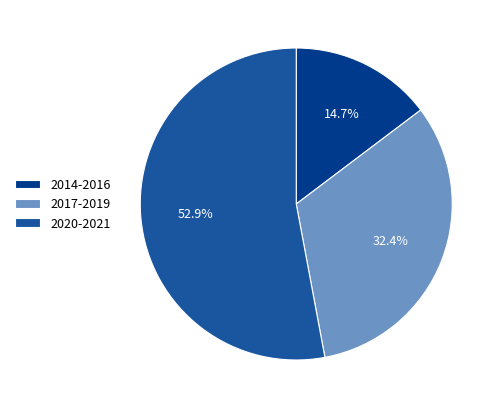

Is there a majority slice in this chart?

Yes